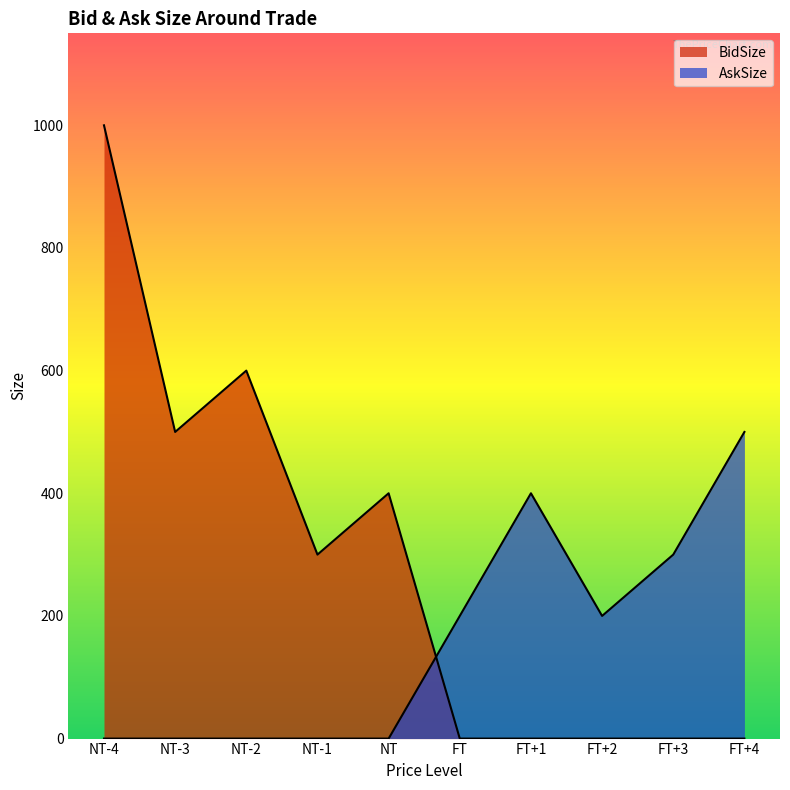

What is the label of the 5th point from the right?

FT